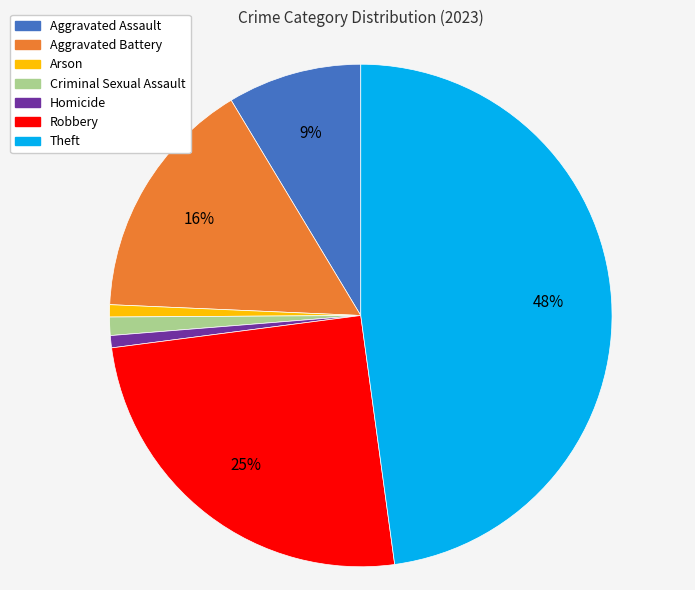

What is the ratio of the value at Aggravated Battery to the value at Aggravated Assault?

1.8